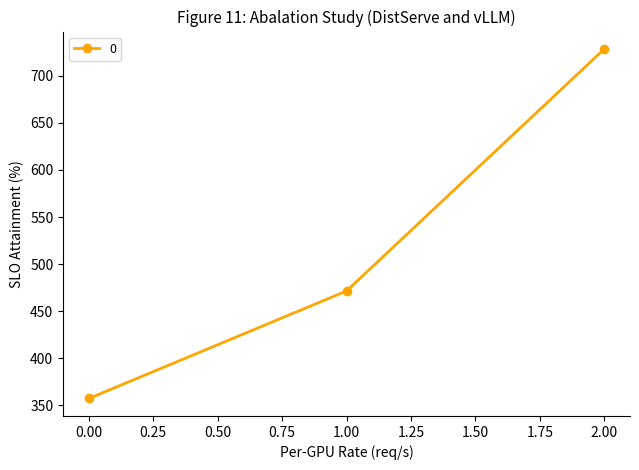

How many distinct data groups are displayed?

1